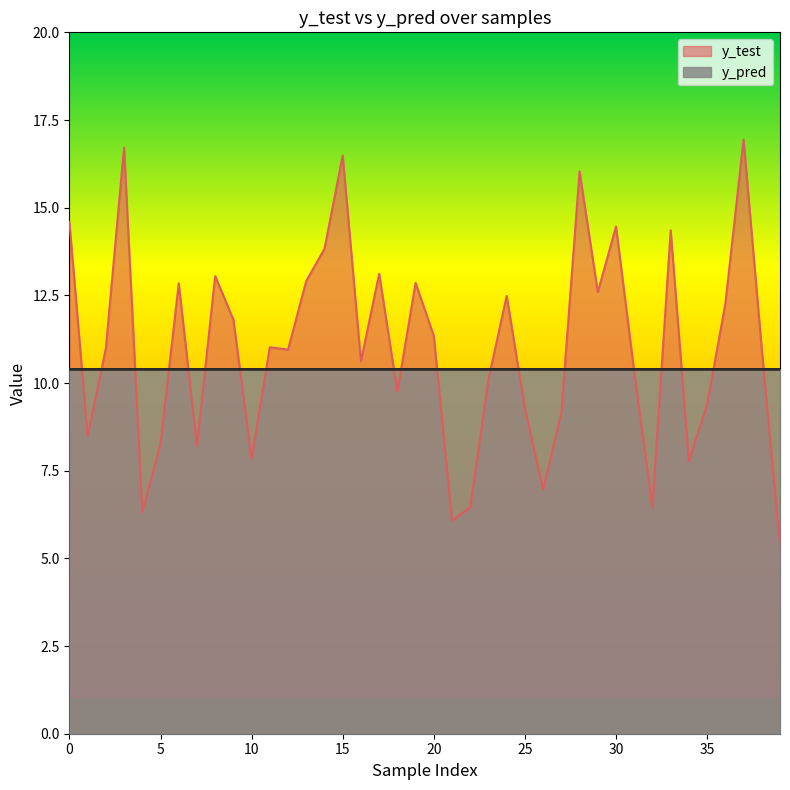

At which category is the sum across all series the highest?

37